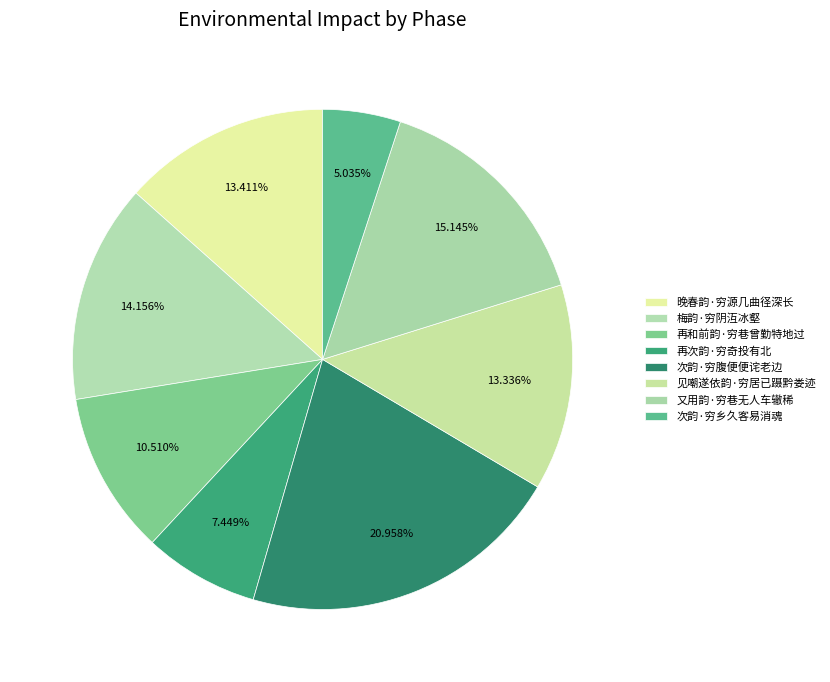

Combined, do 又用韵·穷巷无人车辙稀 and 次韵·穷腹便便诧老边 account for over 50%?

No